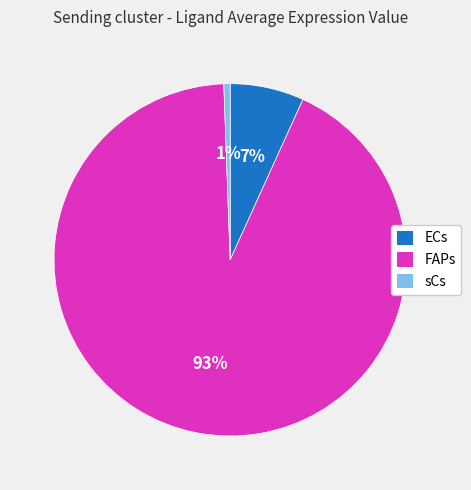

Rank the categories by value from lowest to highest.

sCs, ECs, FAPs